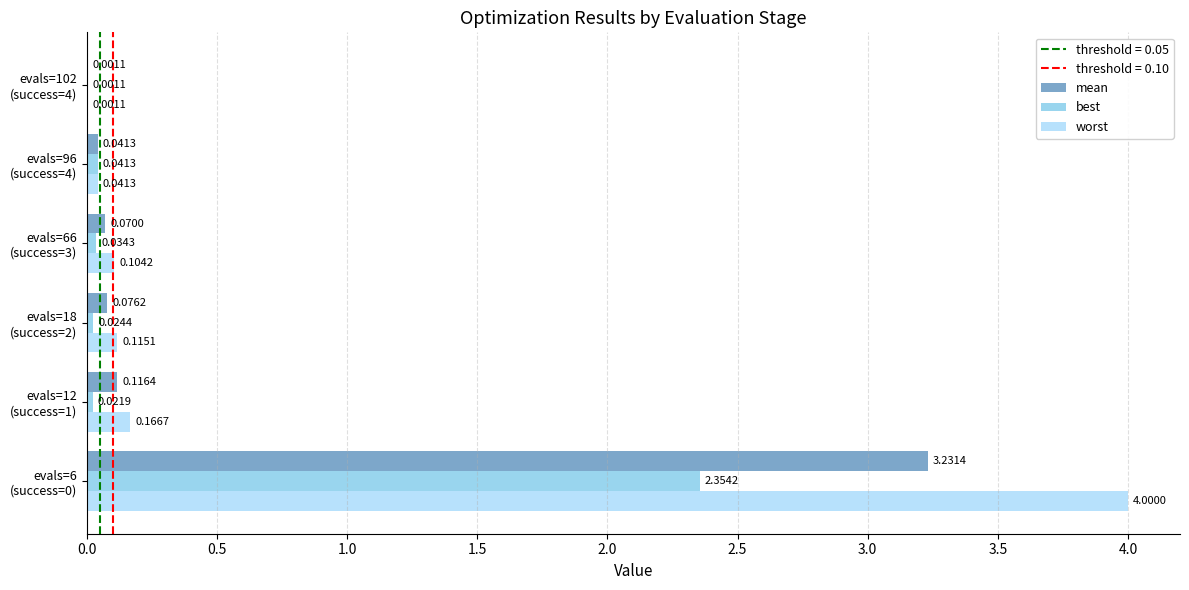

What position from the left is evals=102 (success=4)?

6